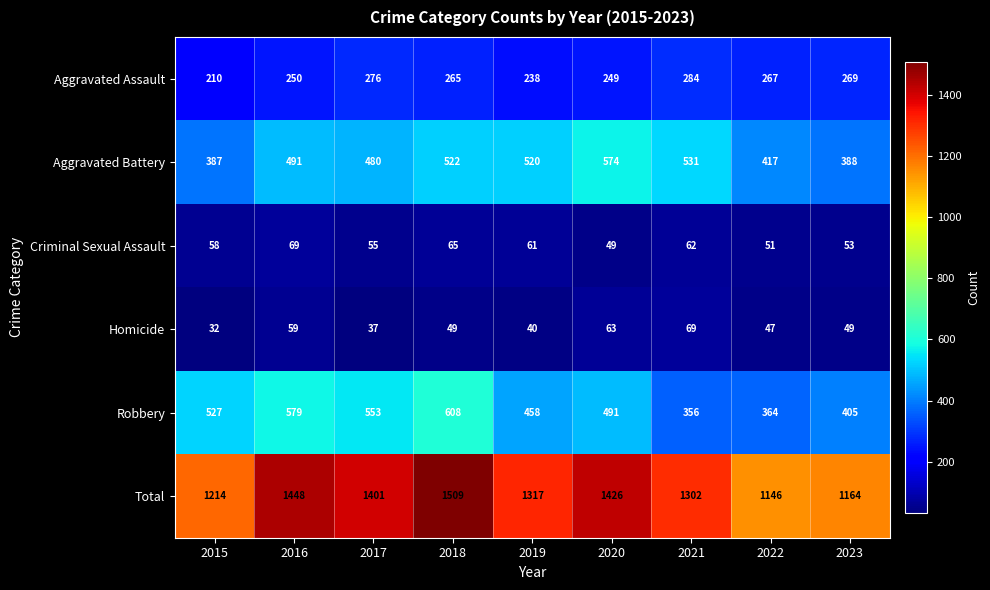

How many distinct data groups are displayed?

6